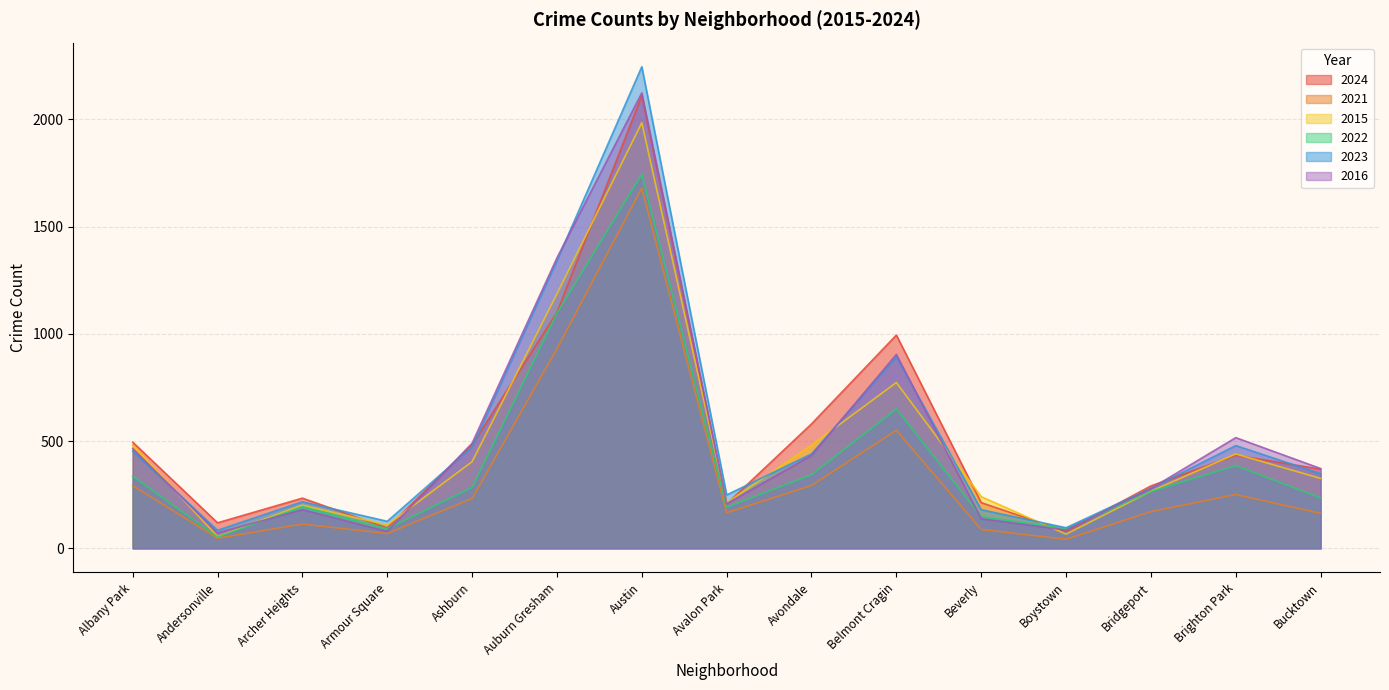

List the series in order of their peak value, lowest first.

2021, 2022, 2015, 2024, 2016, 2023